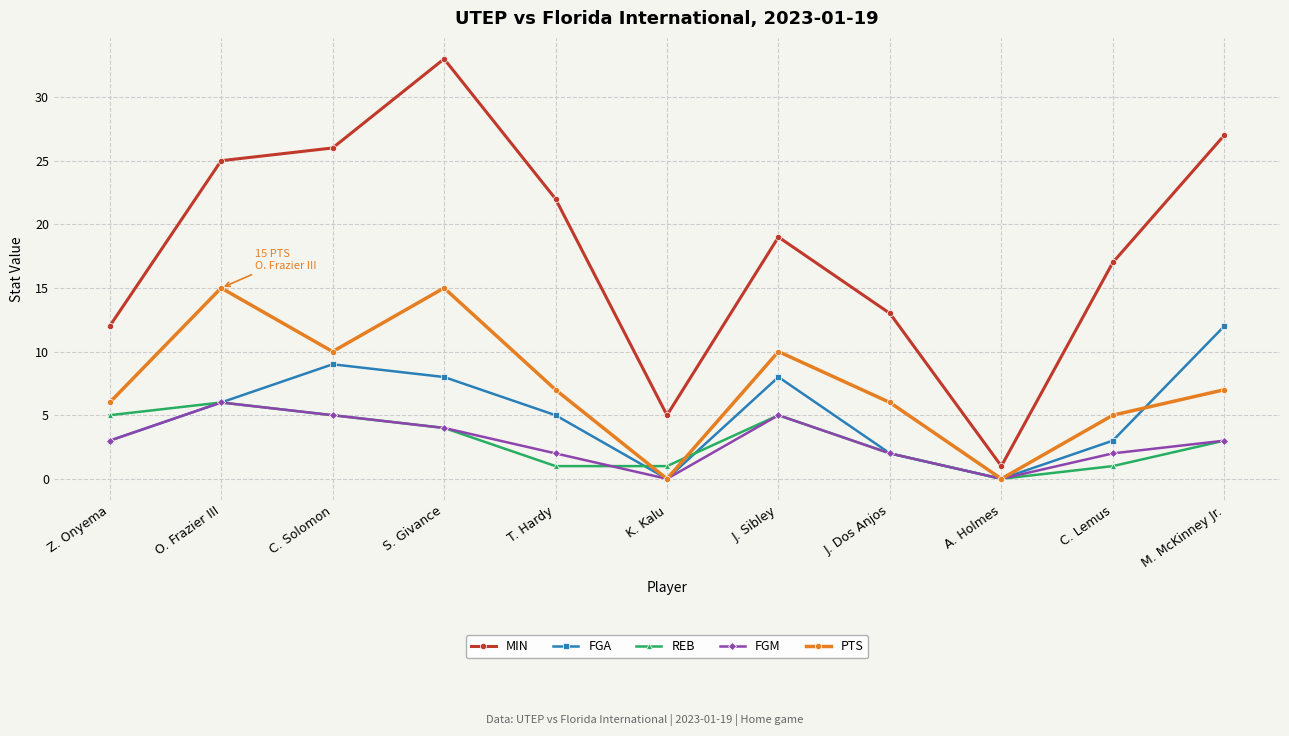

How many lines are shown in the chart?

5